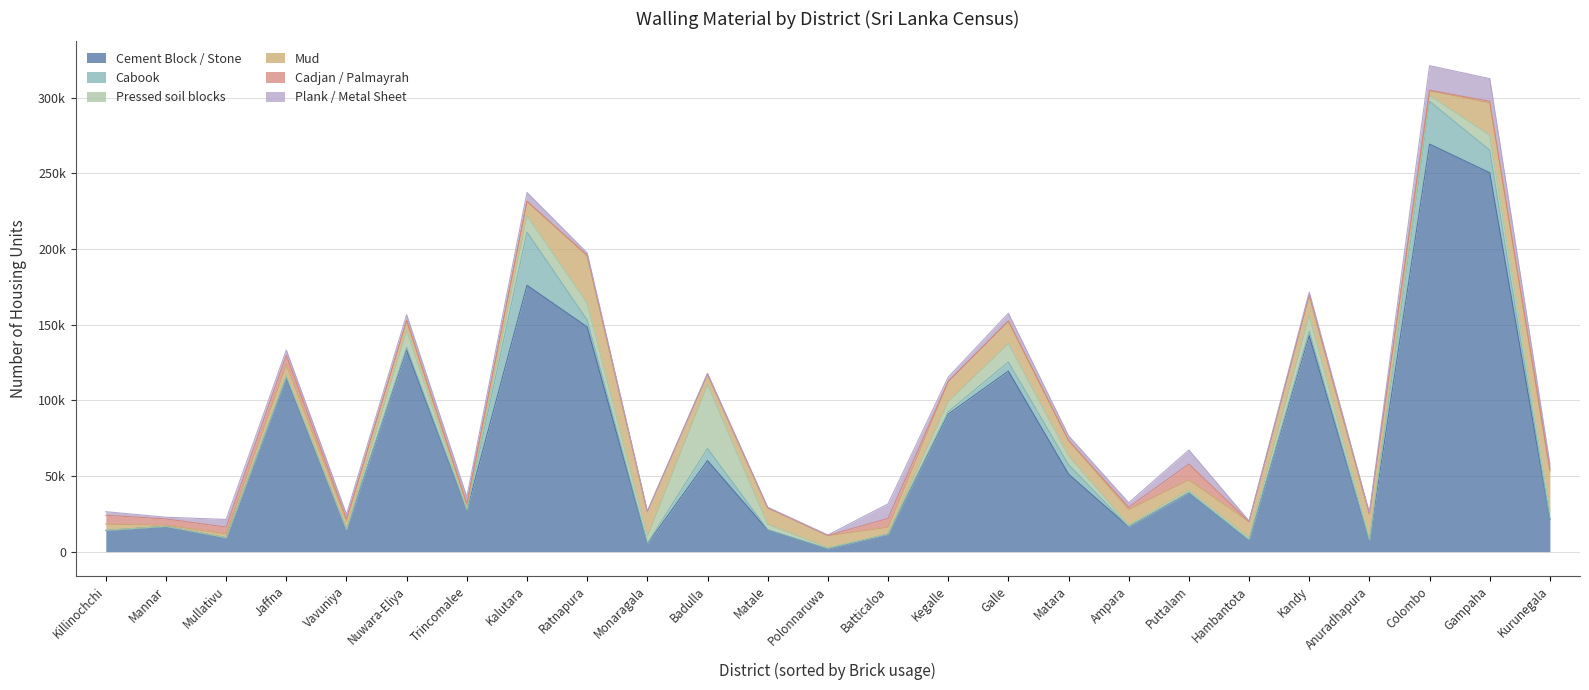

Is the value of Plank / Metal Sheet at Gampaha greater than the value of Cabook at Gampaha?

Yes